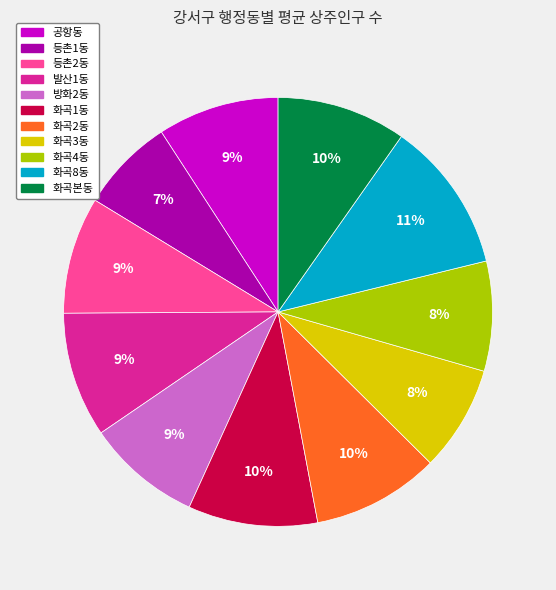

To the nearest percent, what is the average slice percentage?

9%